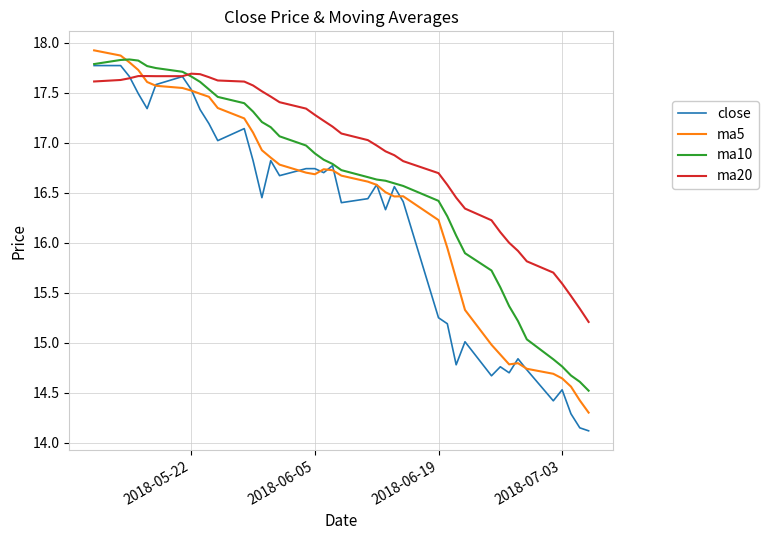

What is the maximum value shown in the chart?

17.9